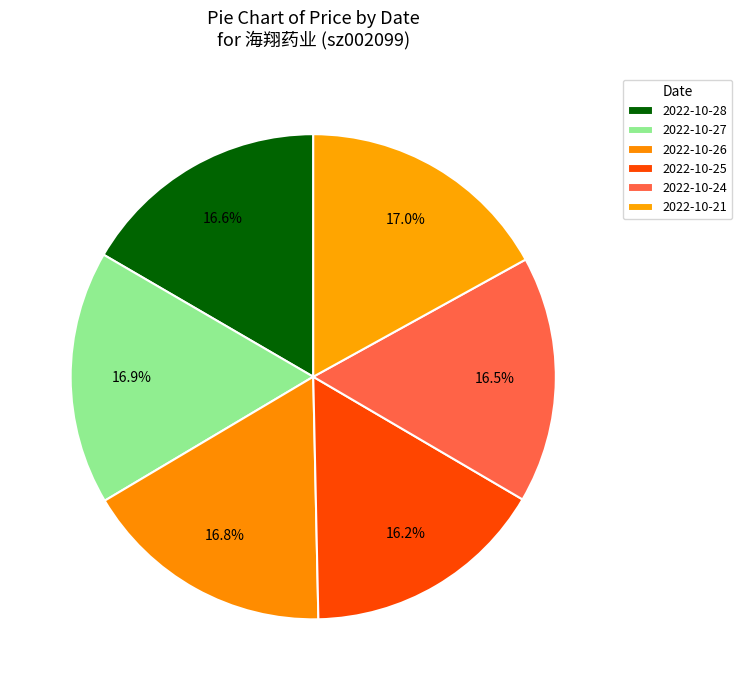

Rank the categories by value from highest to lowest.

2022-10-21, 2022-10-27, 2022-10-26, 2022-10-28, 2022-10-24, 2022-10-25